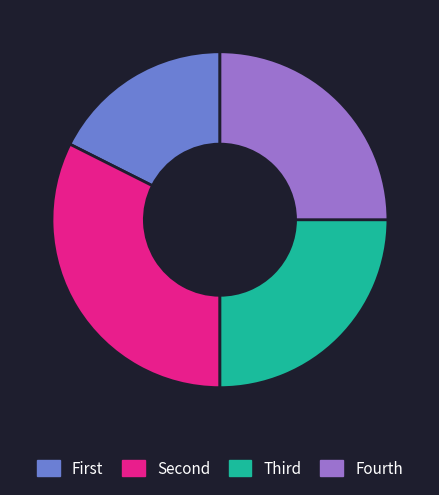

Count the number of slices in the pie.

4